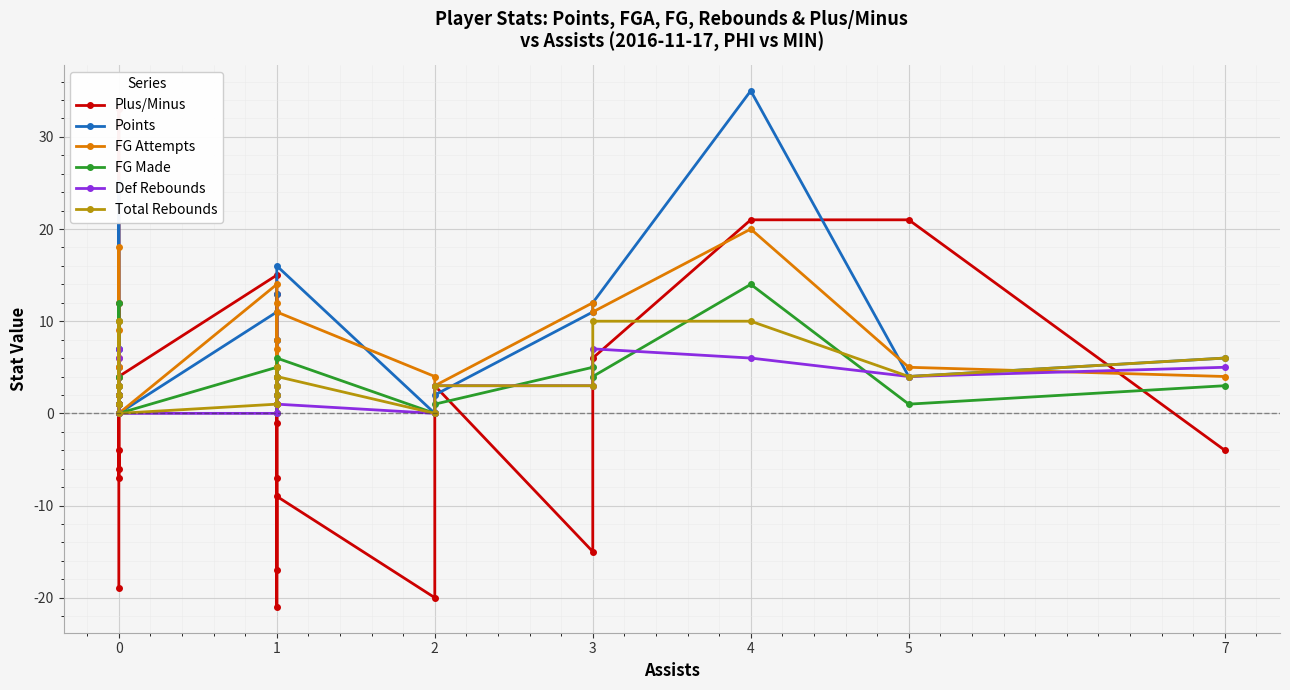

Rank the series by their maximum value, from highest to lowest.

Points, Plus/Minus, FG Attempts, FG Made, Total Rebounds, Def Rebounds